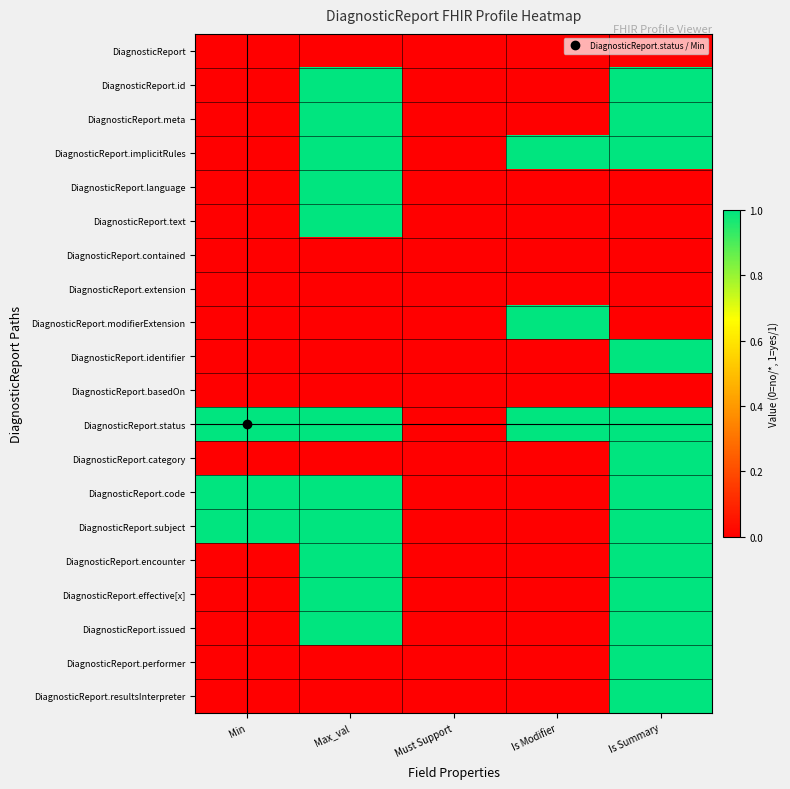

At Max_val, list the series in order from smallest to largest.

DiagnosticReport, DiagnosticReport.contained, DiagnosticReport.extension, DiagnosticReport.modifierExtension, DiagnosticReport.identifier, DiagnosticReport.basedOn, DiagnosticReport.category, DiagnosticReport.performer, DiagnosticReport.resultsInterpreter, DiagnosticReport.id, DiagnosticReport.meta, DiagnosticReport.implicitRules, DiagnosticReport.language, DiagnosticReport.text, DiagnosticReport.status, DiagnosticReport.code, DiagnosticReport.subject, DiagnosticReport.encounter, DiagnosticReport.effective[x], DiagnosticReport.issued